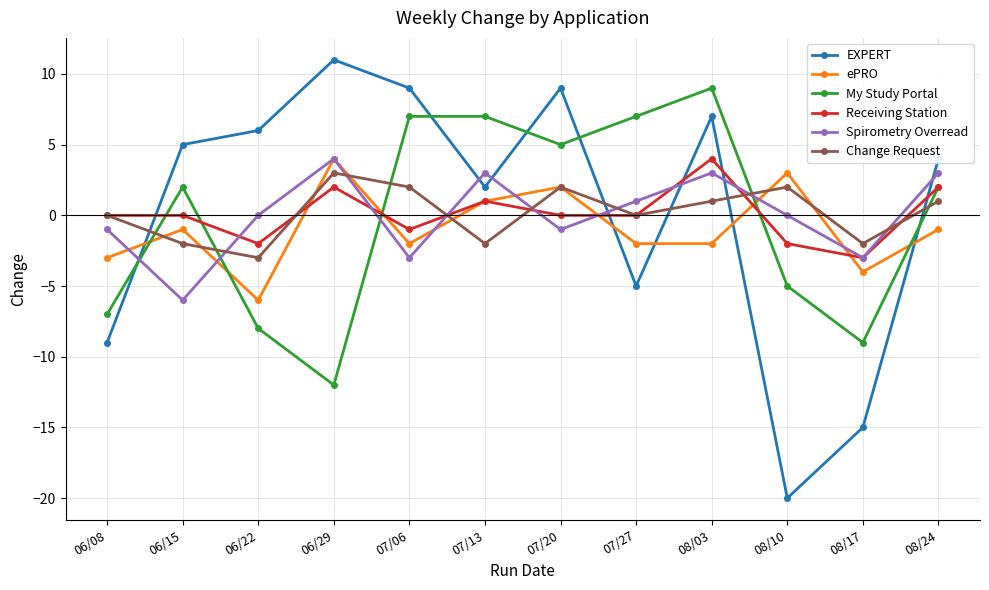

What is the highest value of the My Study Portal series?

9